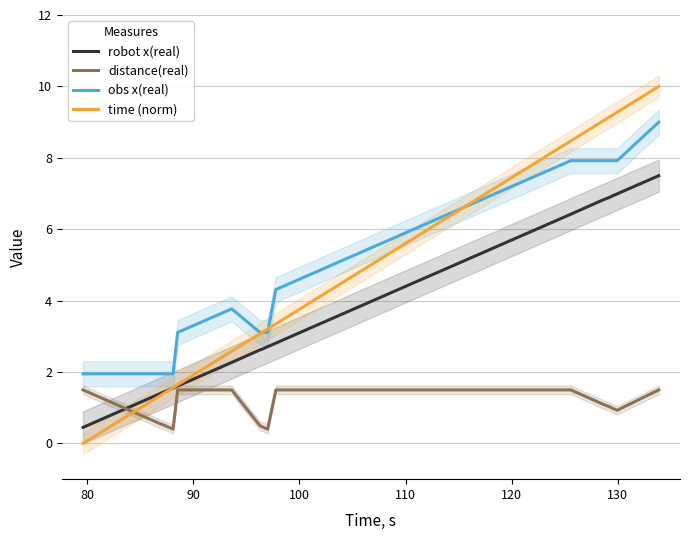

True or false: obs x(real) and distance(real) intersect in this chart.

False